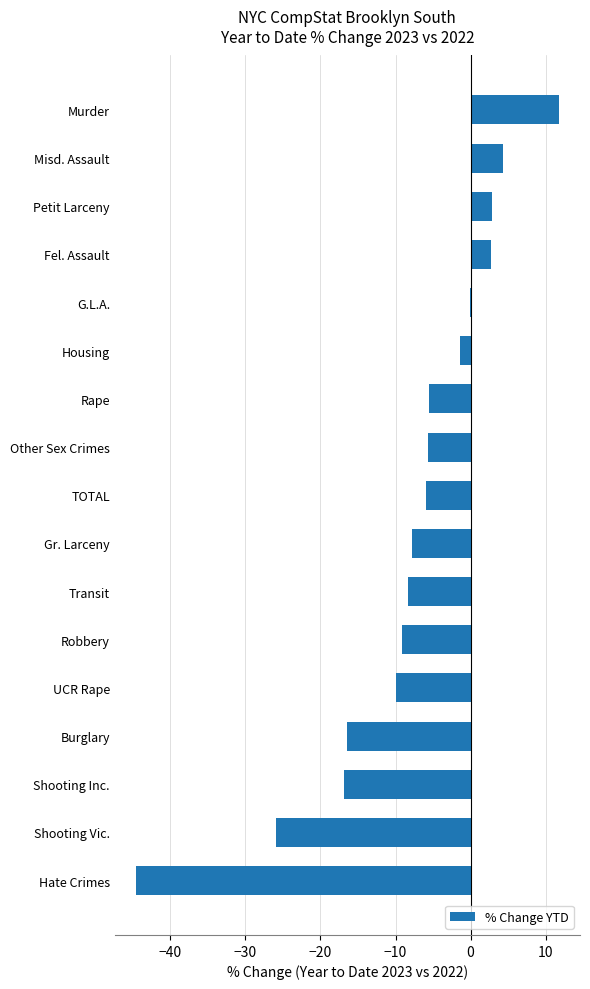

What is the greatest value displayed?

11.8